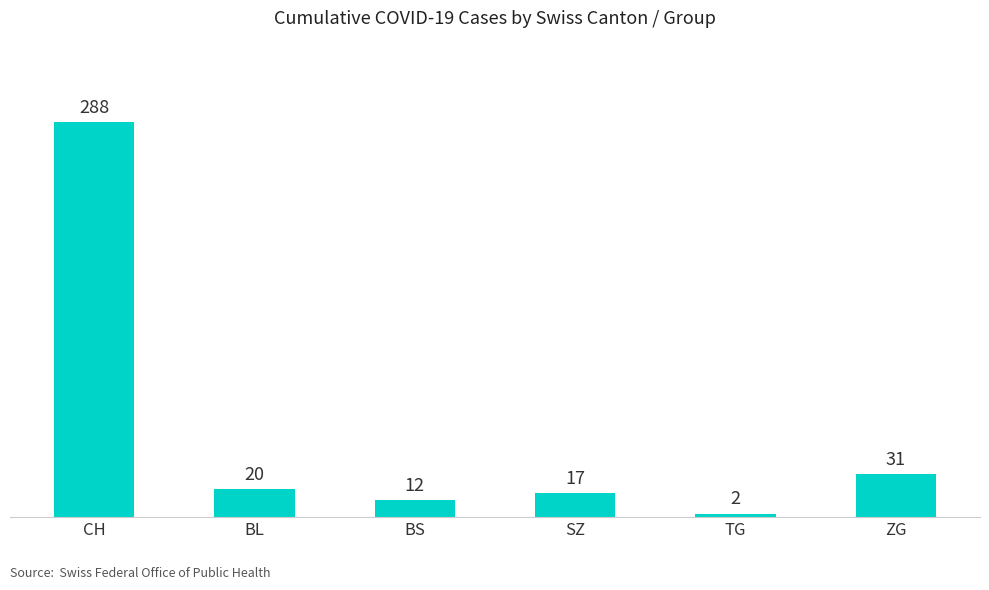

Between ZG and BL, which is larger?

ZG